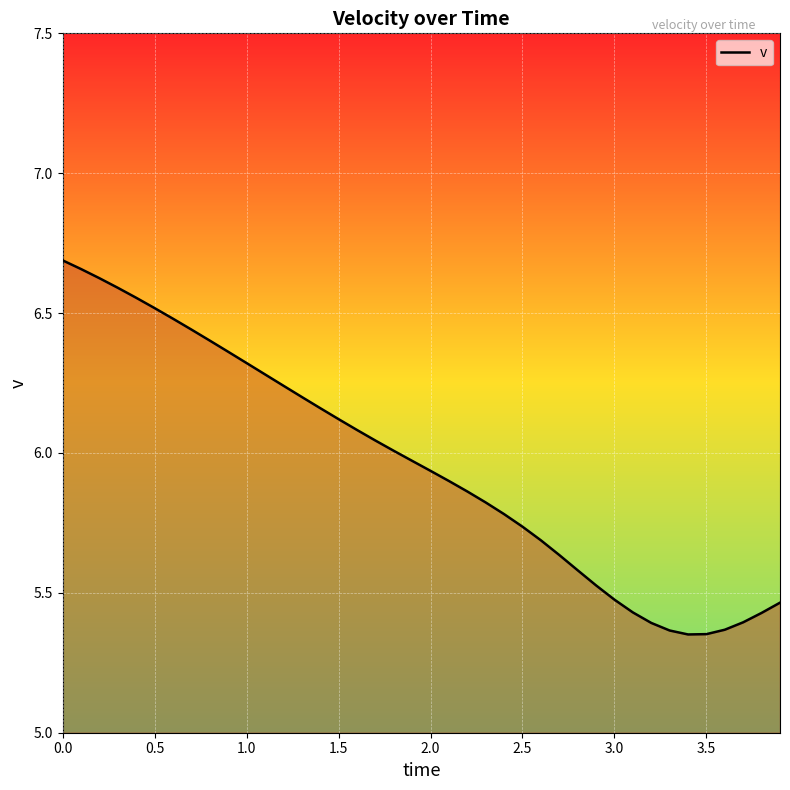

What is the difference between the maximum and minimum values?

1.3